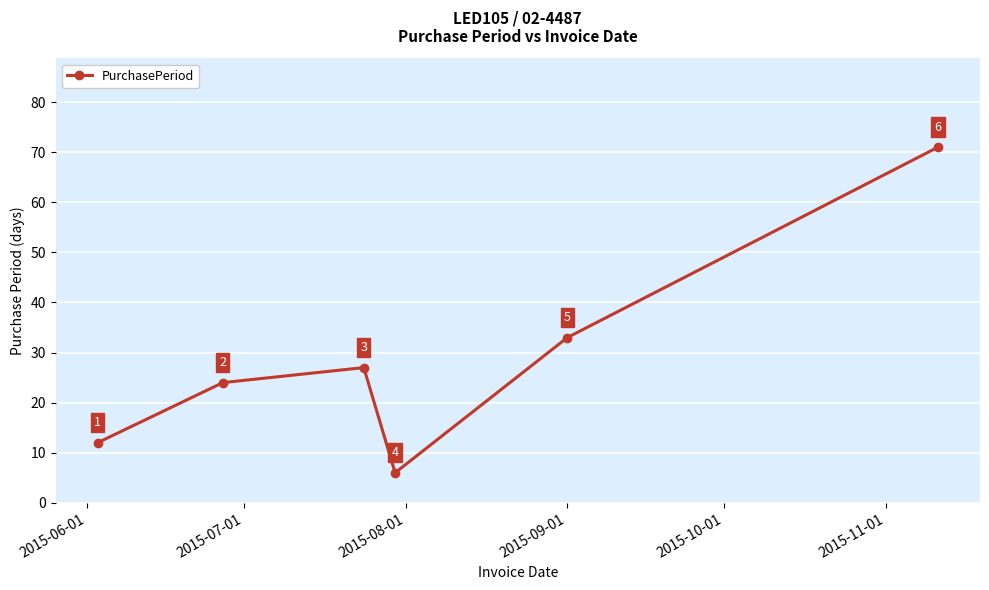

What is the smallest value displayed?

6